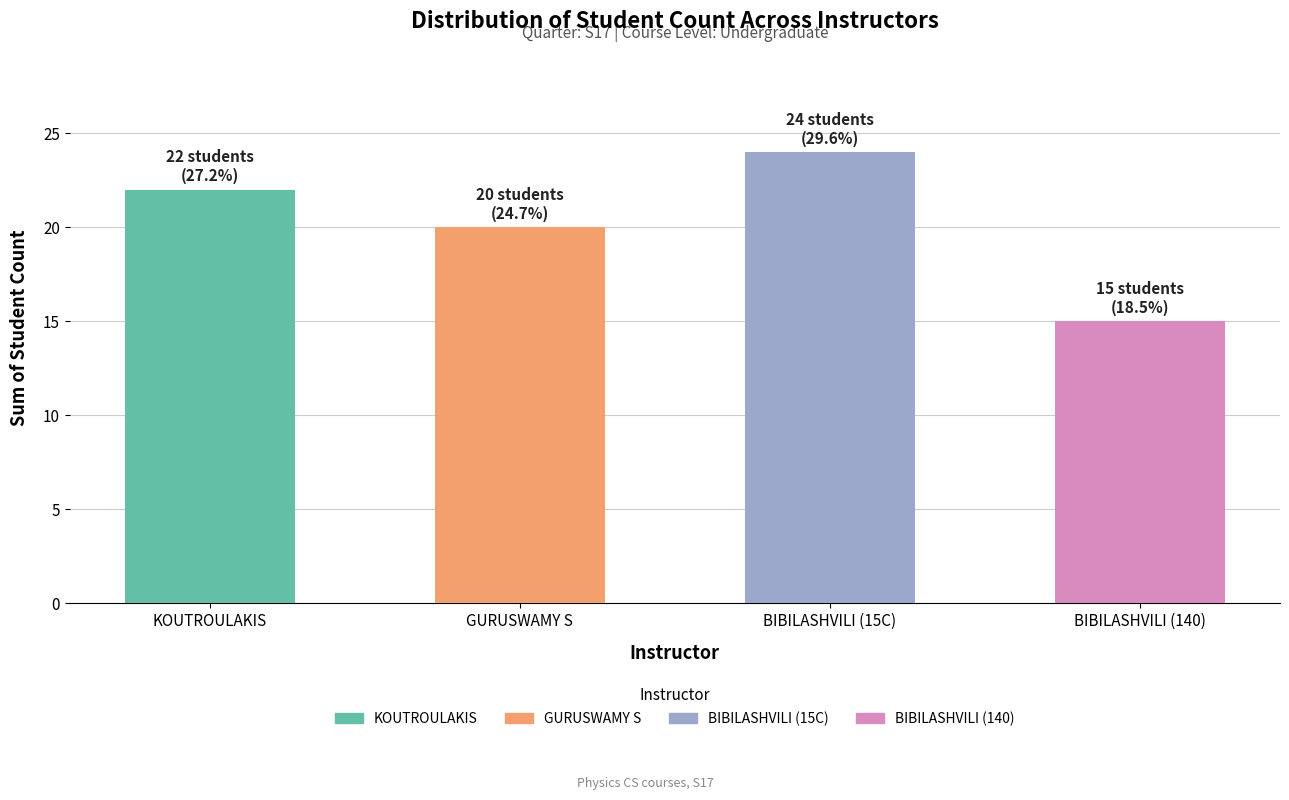

Which has a higher value, BIBILASHVILI (15C) or BIBILASHVILI (140)?

BIBILASHVILI (15C)